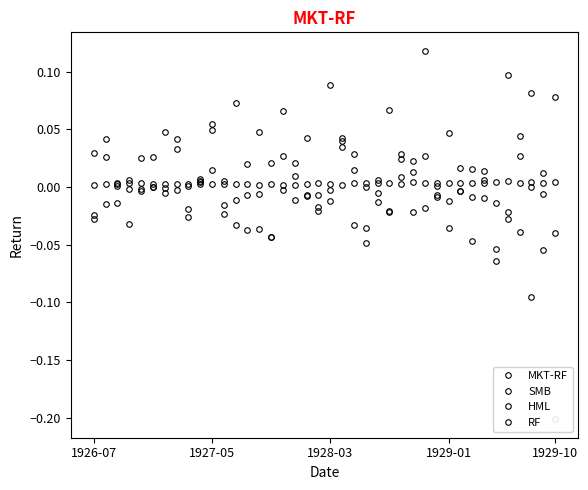

Rank the series by their maximum value, from highest to lowest.

MKT-RF, HML, SMB, RF